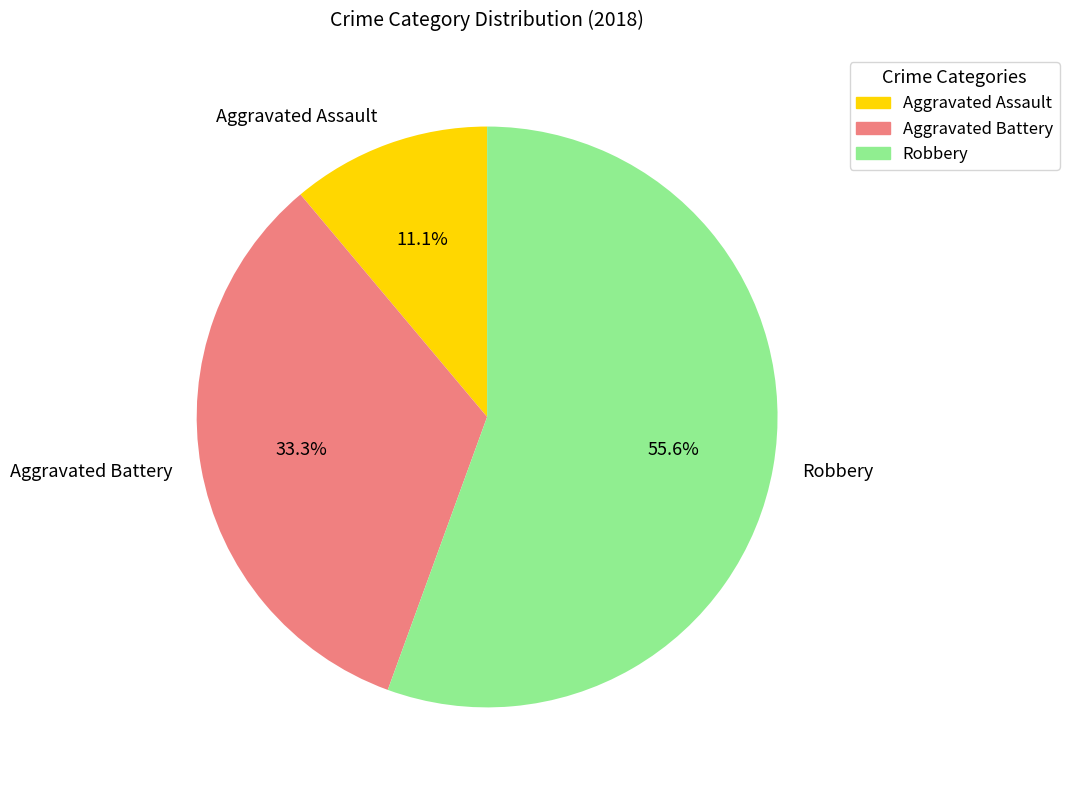

Is it true that Aggravated Assault is 11% of the pie?

True